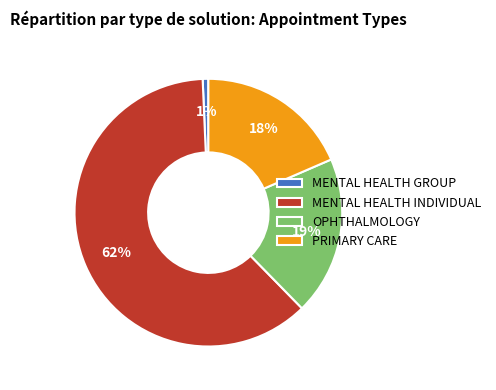

Which category has the smallest portion of the pie?

MENTAL HEALTH GROUP